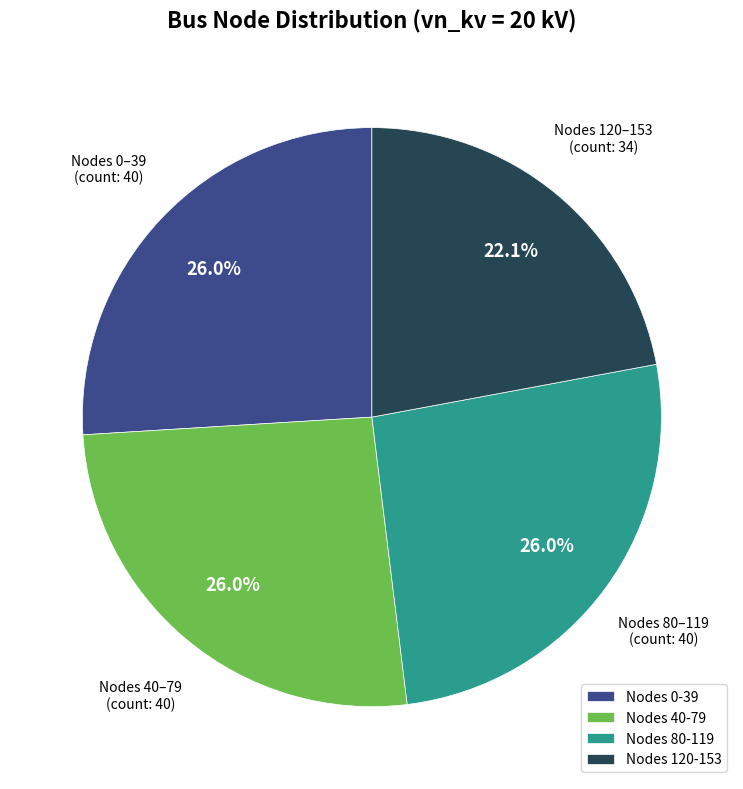

What percentage is NOT represented by Nodes 40-79?

74.0%